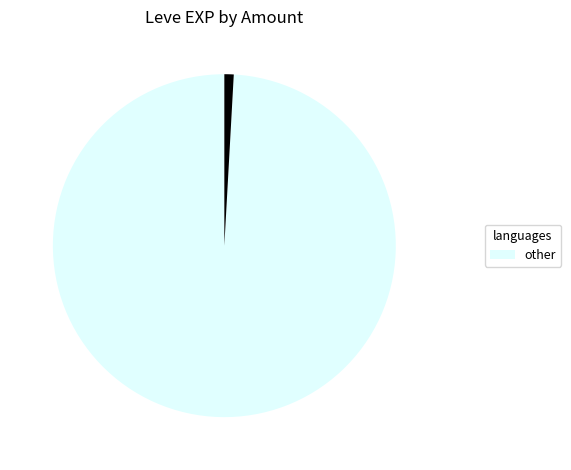

Does any single category account for the majority?

Yes